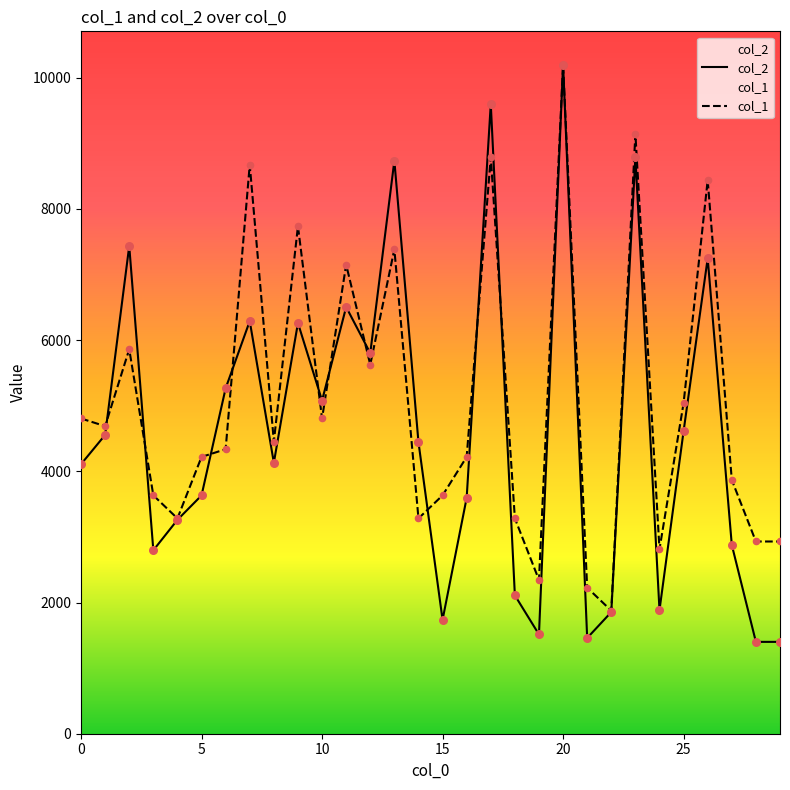

What are all the series names shown in the legend?

col_2, col_1